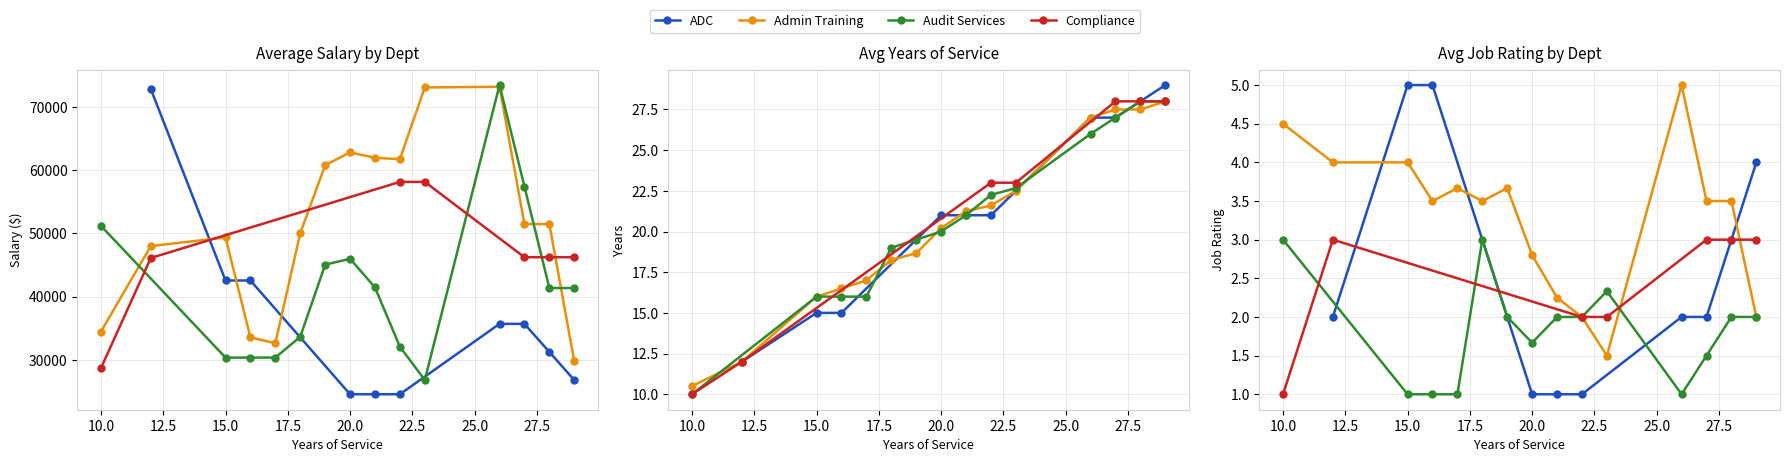

What is the lowest value of the Avg Years series?

10